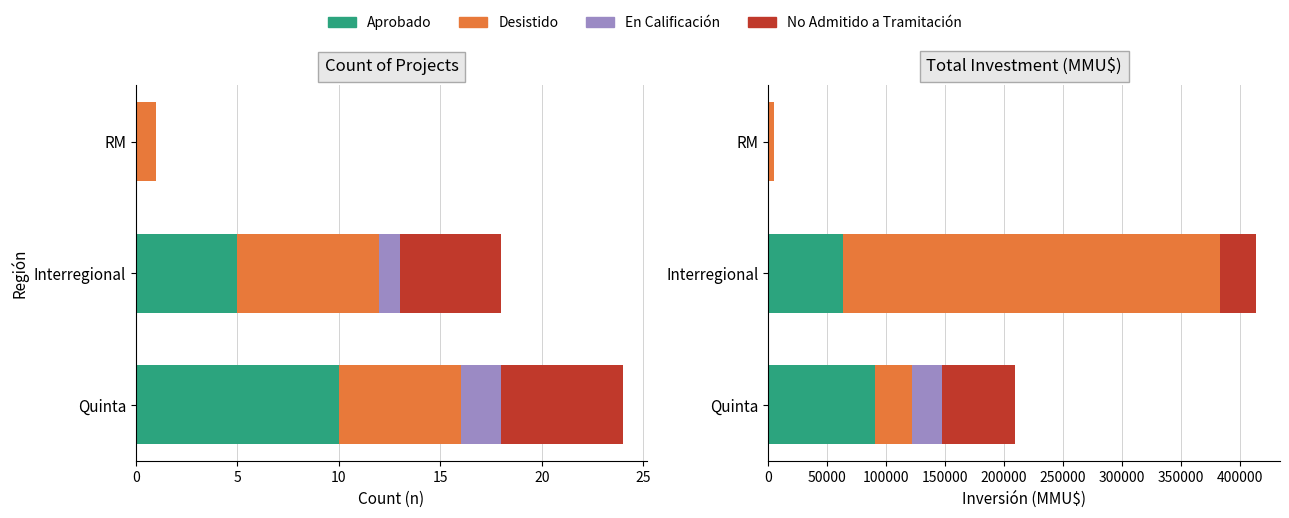

Rank the series at RM from highest to lowest value.

Desistido, Aprobado, En Calificación, No Admitido a Tramitación